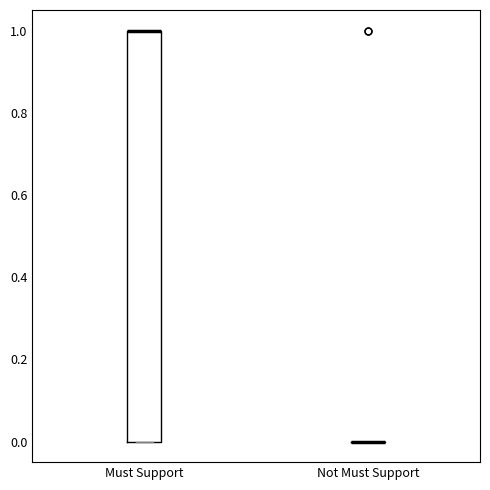

Comparing the boxes themselves (not the whiskers), which one is the tallest?

Must Support